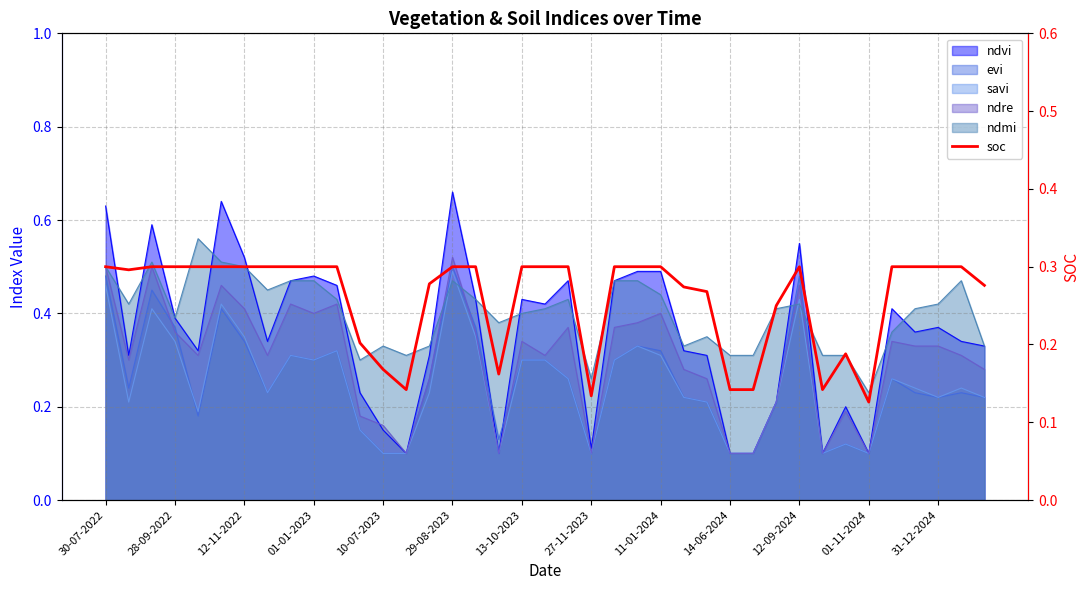

The chart shows a value of 0.5 at 28-09-2022. True or false?

False